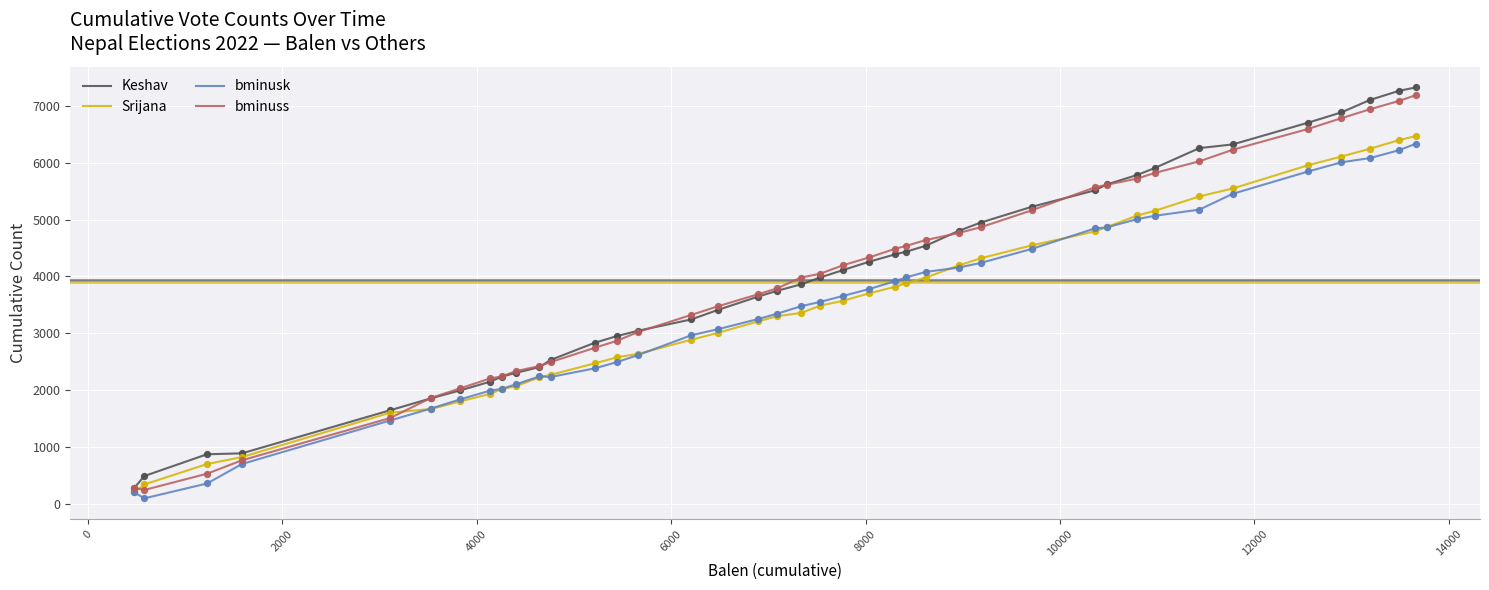

What is the lowest value of the bminuss series?

243